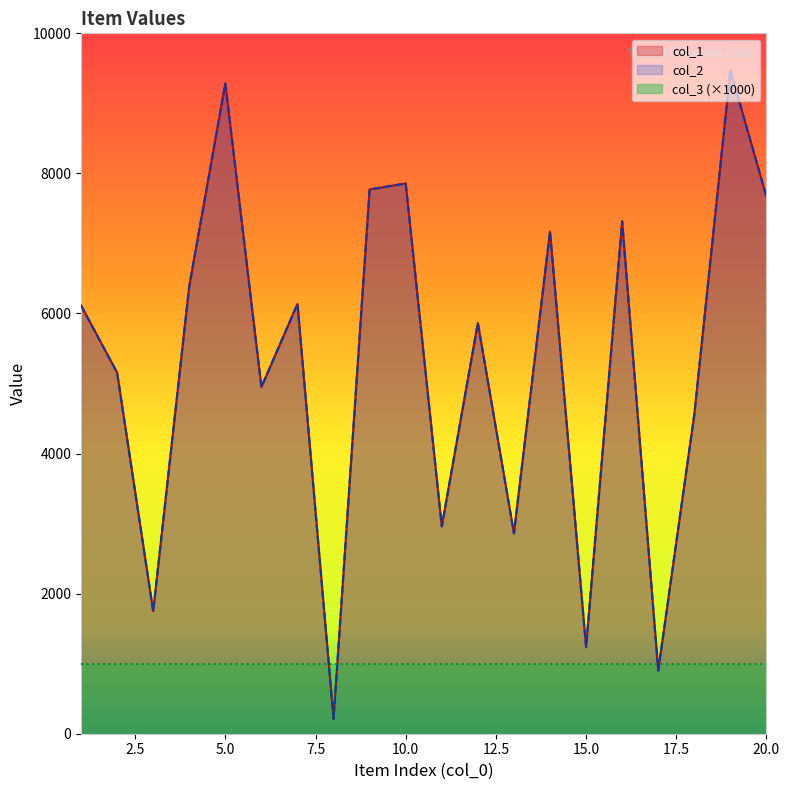

Does the chart display data point markers on the line(s)?

No